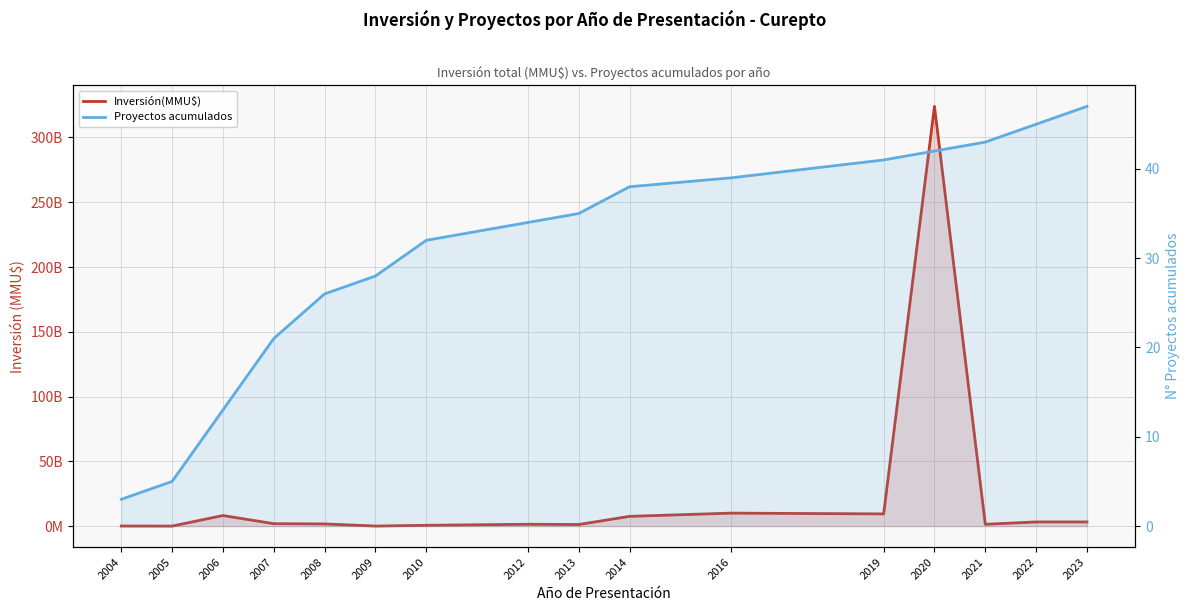

List the series in order of their peak value, lowest first.

Proyectos acumulados, Inversión(MMU$)